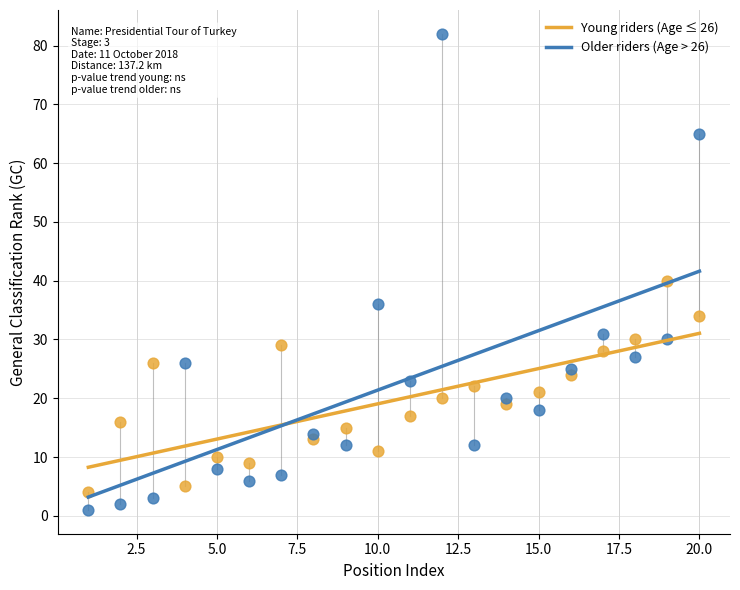

Which series contains the highest Y value?

Older riders (Age > 26)